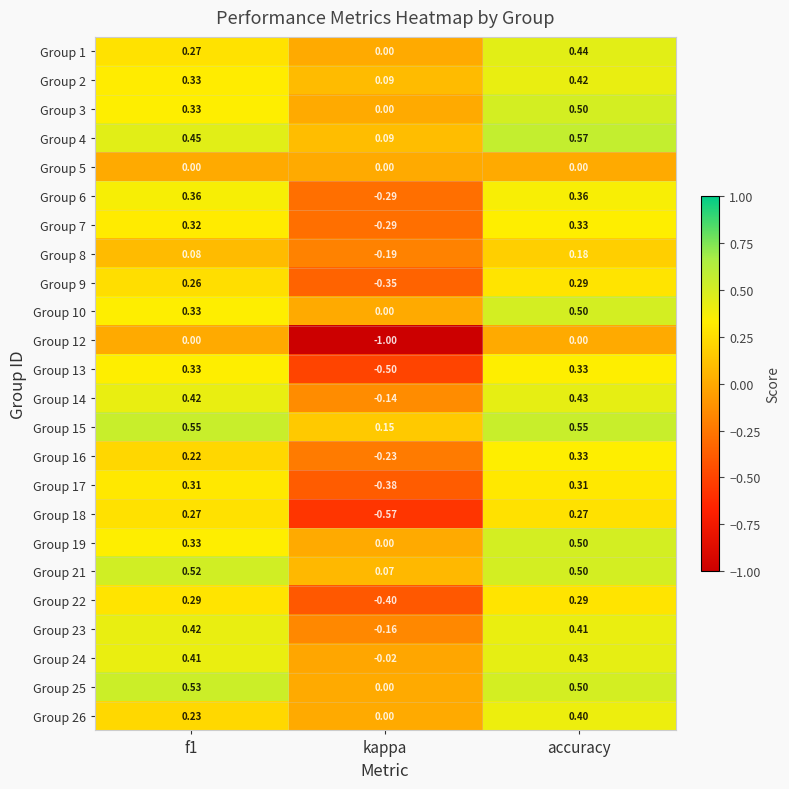

What is the total value across all series at kappa?

-4.1